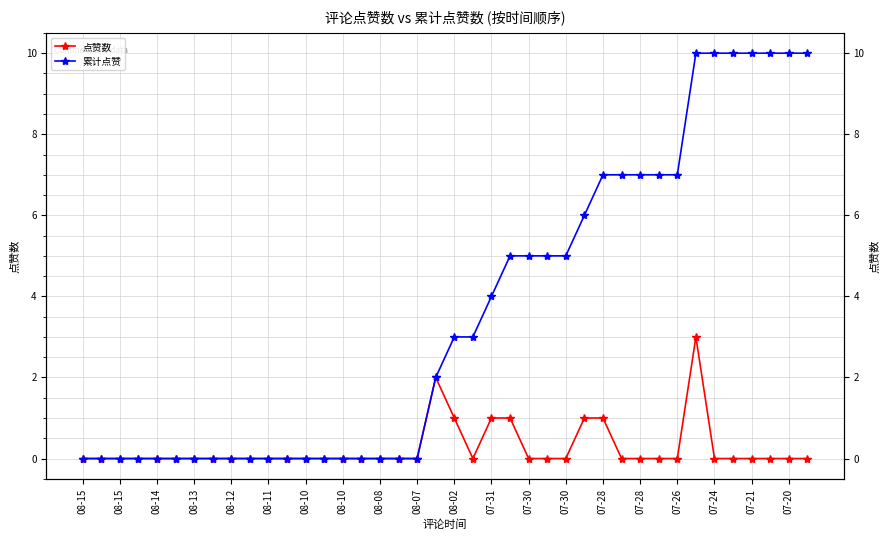

True or false: 点赞数 and 累计点赞 intersect in this chart.

False